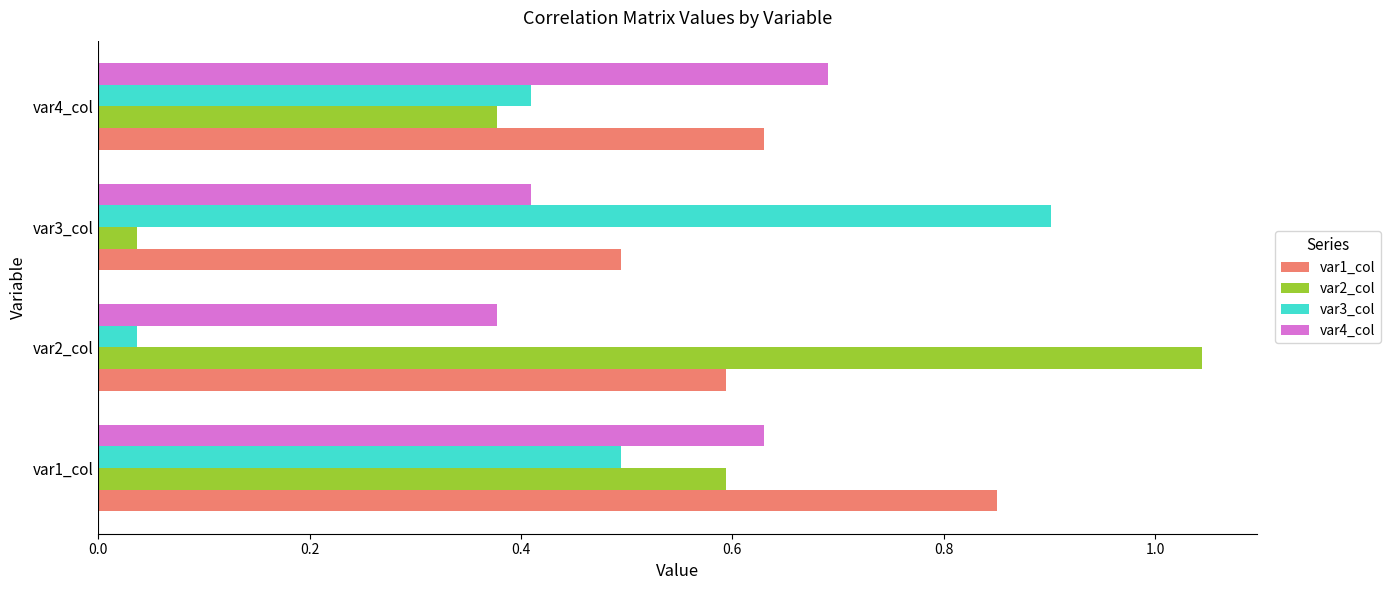

Which label corresponds to the largest value in the chart?

var2_col